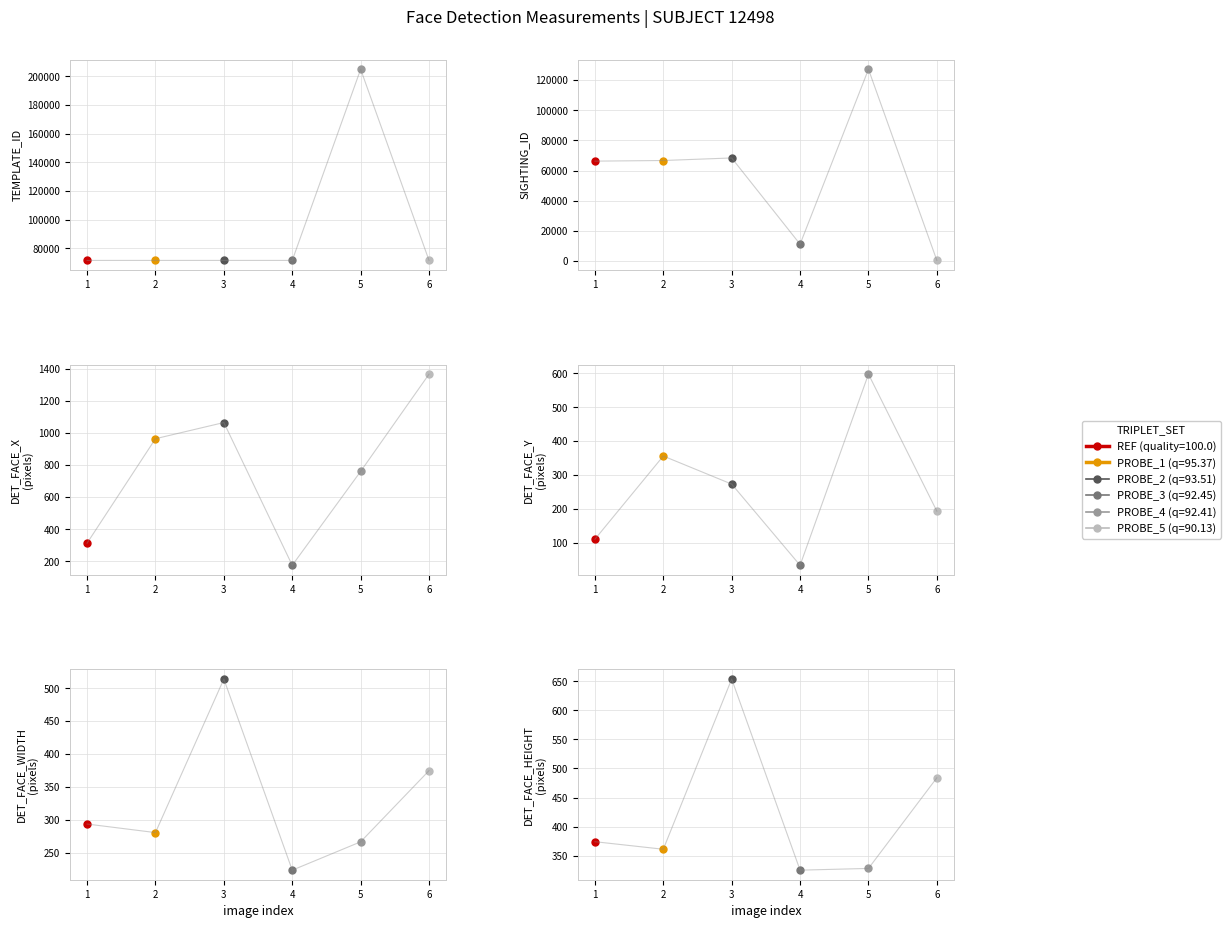

Between 3 and 5, which series saw the biggest shift?

TEMPLATE_ID